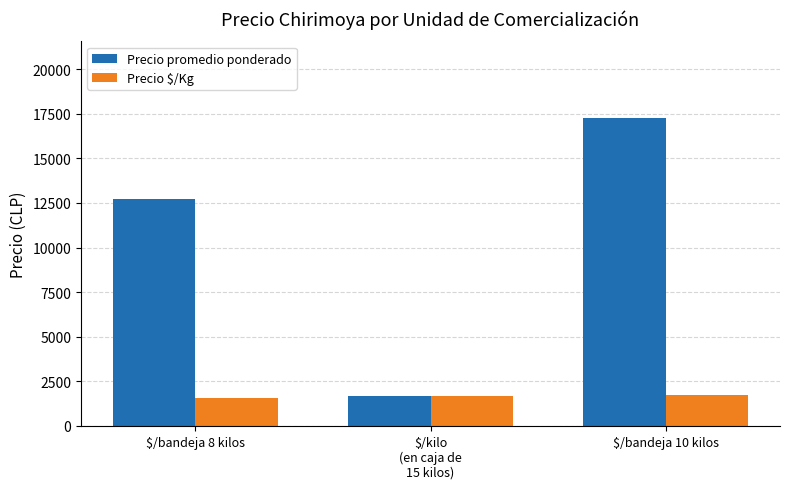

What is the label of the 1st bar from the left?

$/bandeja 8 kilos